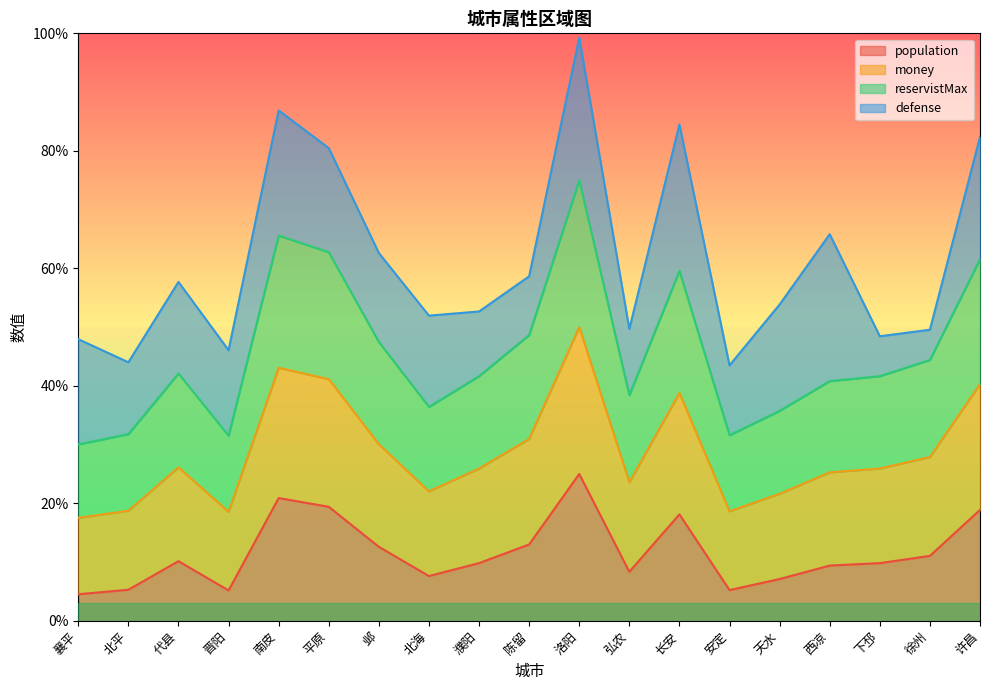

True or false: population and money cross at least once.

False